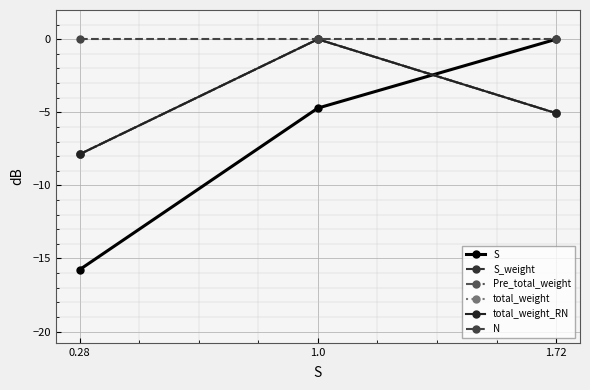

Reading right to left, transcribe all the data shown in this chart.

S: 1.72=0.0	1.0=-4.7	0.28=-15.8
S_weight: 1.72=-5.1	1.0=0.0	0.28=-7.9
Pre_total_weight: 1.72=-5.1	1.0=0.0	0.28=-7.9
total_weight: 1.72=-5.1	1.0=0.0	0.28=-7.9
total_weight_RN: 1.72=-5.1	1.0=0.0	0.28=-7.9
N: 1.72=0.0	1.0=0.0	0.28=0.0